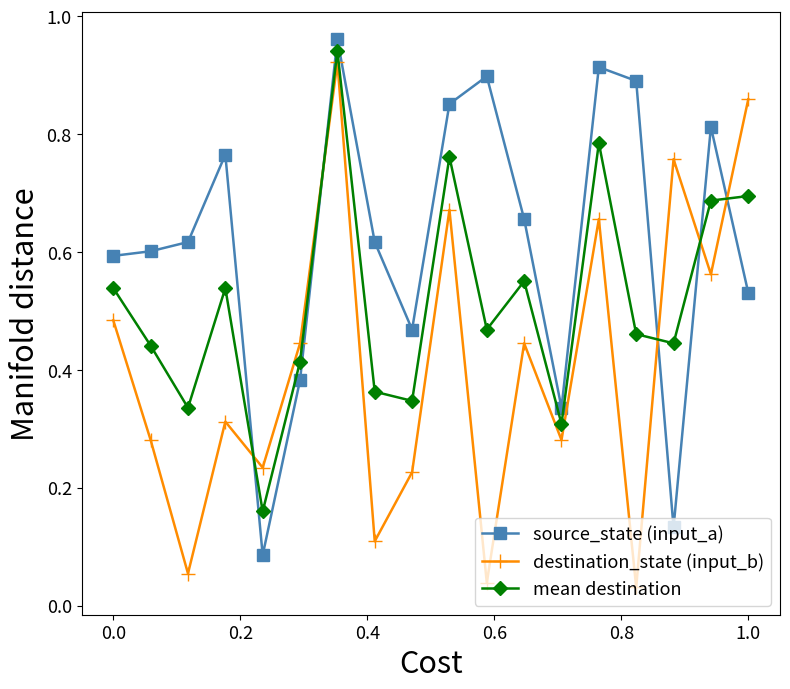

True or false: source_state (input_a) has more than 0 points higher than both neighbors.

True